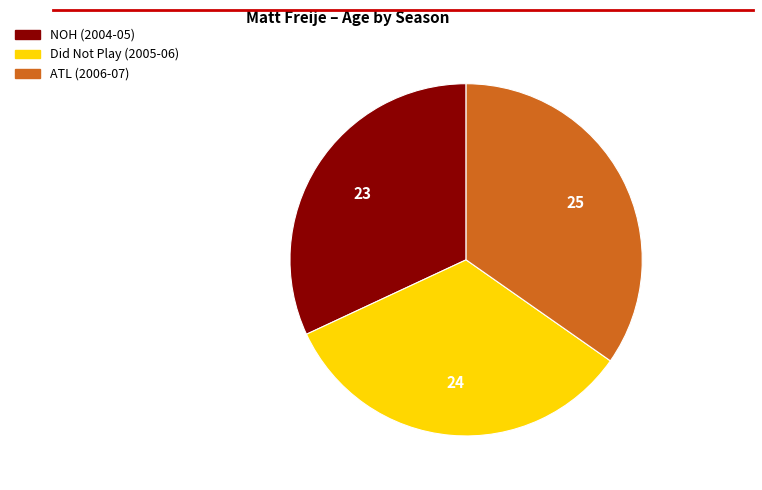

How many segments does this pie chart have?

3